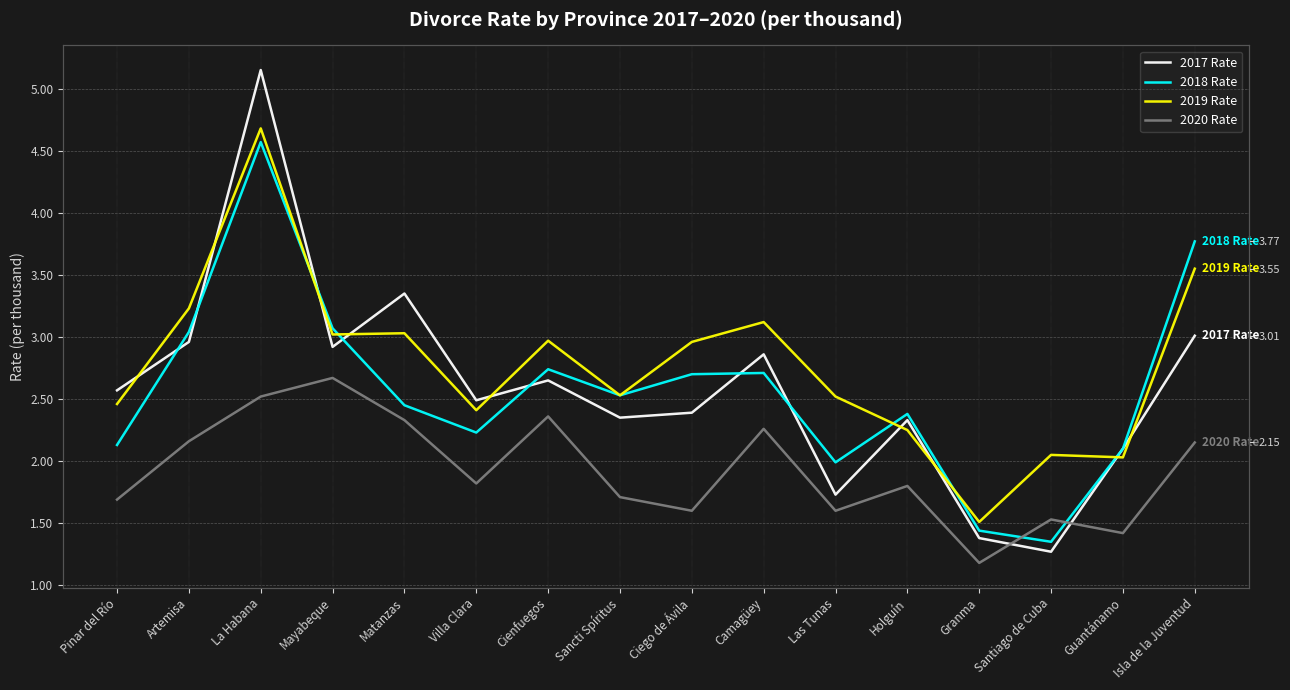

Reading left to right, list all the values displayed in this chart.

2017 Rate: Pinar del Río=2.6	Artemisa=3.0	La Habana=5.2	Mayabeque=2.9	Matanzas=3.4	Villa Clara=2.5	Cienfuegos=2.6	Sancti Spíritus=2.4	Ciego de Ávila=2.4	Camagüey=2.9	Las Tunas=1.7	Holguín=2.3	Granma=1.4	Santiago de Cuba=1.3	Guantánamo=2.1	Isla de la Juventud=3.0
2018 Rate: Pinar del Río=2.1	Artemisa=3.0	La Habana=4.6	Mayabeque=3.1	Matanzas=2.5	Villa Clara=2.2	Cienfuegos=2.7	Sancti Spíritus=2.5	Ciego de Ávila=2.7	Camagüey=2.7	Las Tunas=2.0	Holguín=2.4	Granma=1.4	Santiago de Cuba=1.4	Guantánamo=2.1	Isla de la Juventud=3.8
2019 Rate: Pinar del Río=2.5	Artemisa=3.2	La Habana=4.7	Mayabeque=3.0	Matanzas=3.0	Villa Clara=2.4	Cienfuegos=3.0	Sancti Spíritus=2.5	Ciego de Ávila=3.0	Camagüey=3.1	Las Tunas=2.5	Holguín=2.2	Granma=1.5	Santiago de Cuba=2.0	Guantánamo=2.0	Isla de la Juventud=3.5
2020 Rate: Pinar del Río=1.7	Artemisa=2.2	La Habana=2.5	Mayabeque=2.7	Matanzas=2.3	Villa Clara=1.8	Cienfuegos=2.4	Sancti Spíritus=1.7	Ciego de Ávila=1.6	Camagüey=2.3	Las Tunas=1.6	Holguín=1.8	Granma=1.2	Santiago de Cuba=1.5	Guantánamo=1.4	Isla de la Juventud=2.1